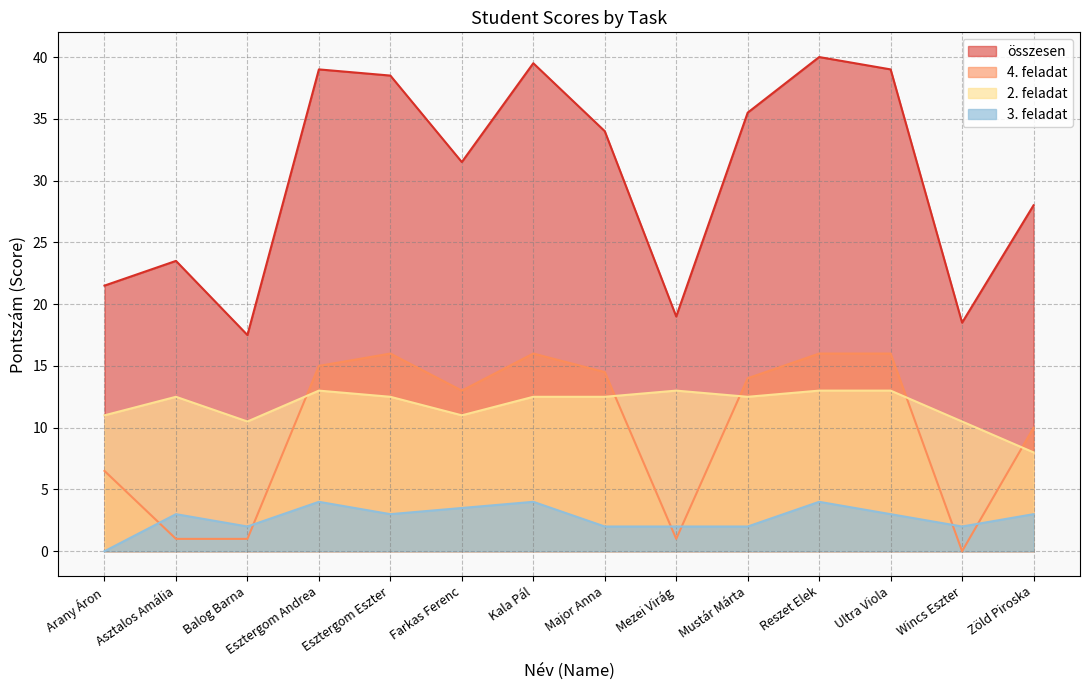

How many data points in összesen are less than 34?

7